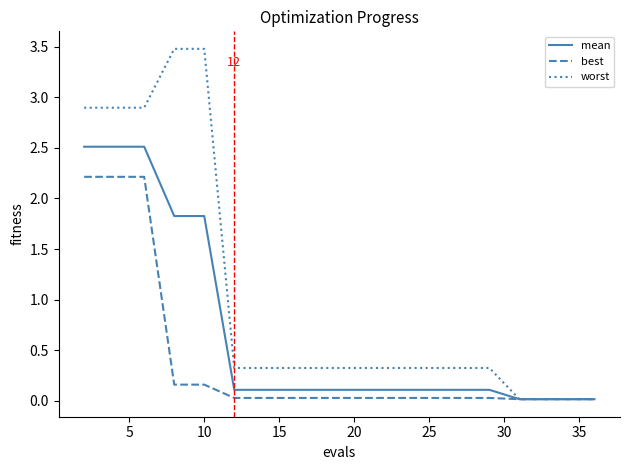

Which series has the largest range (max minus min)?

worst